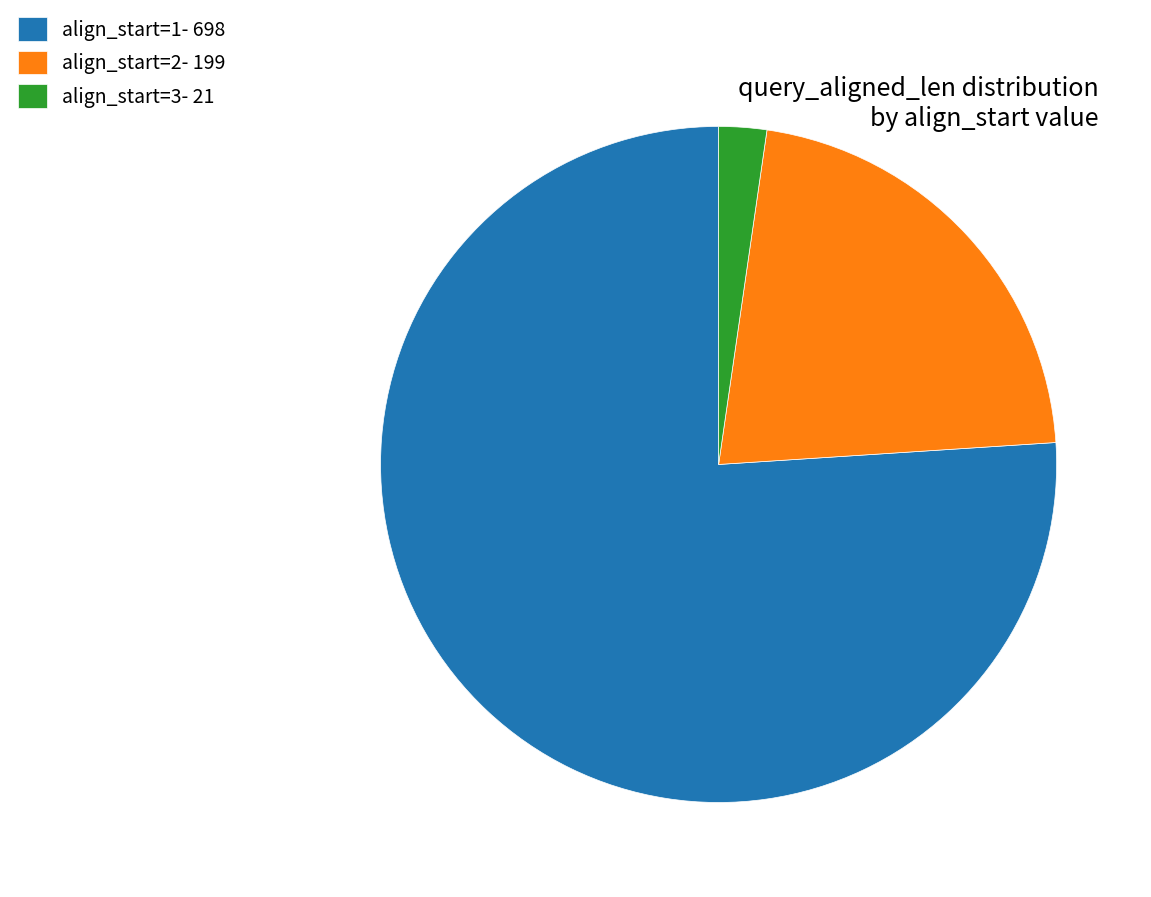

Combined, do align_start=3- 21 and align_start=1- 698 account for over 50%?

Yes